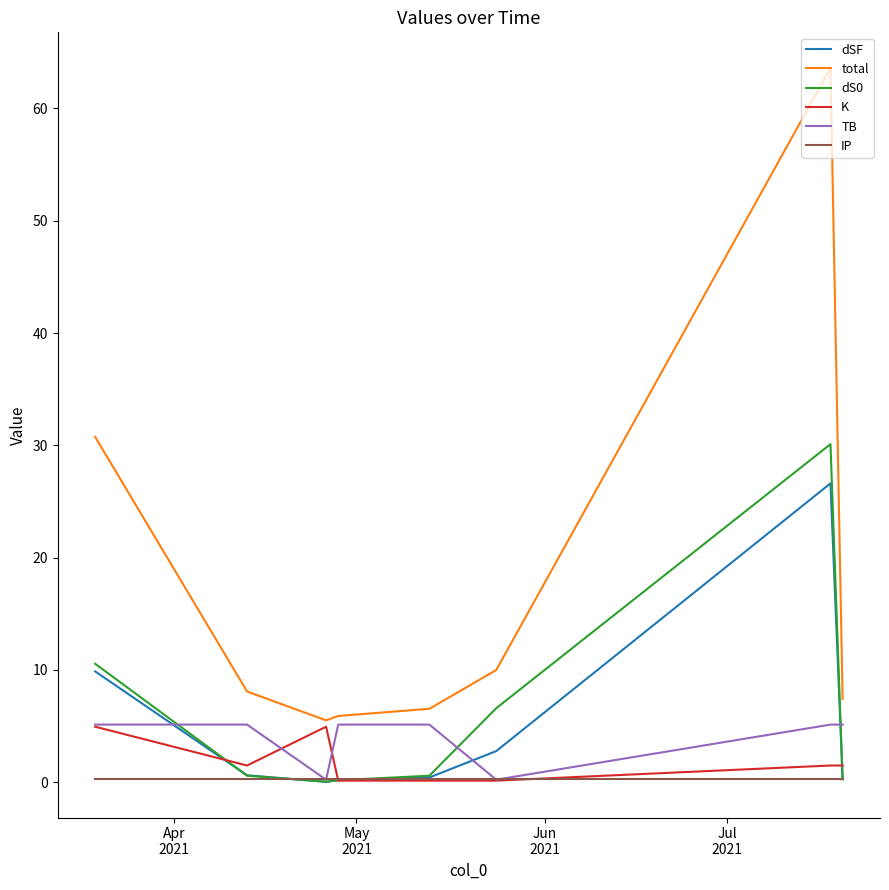

How many values in the K series exceed 1?

5